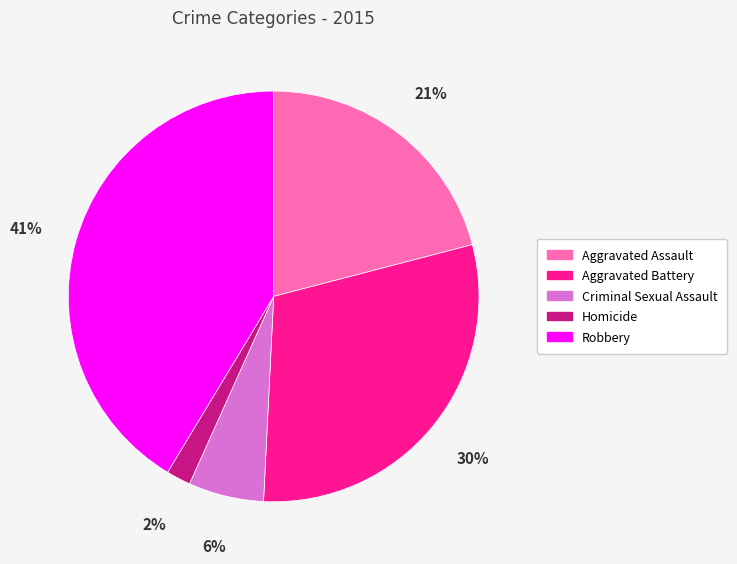

To the nearest percent, what is the average slice percentage?

20%